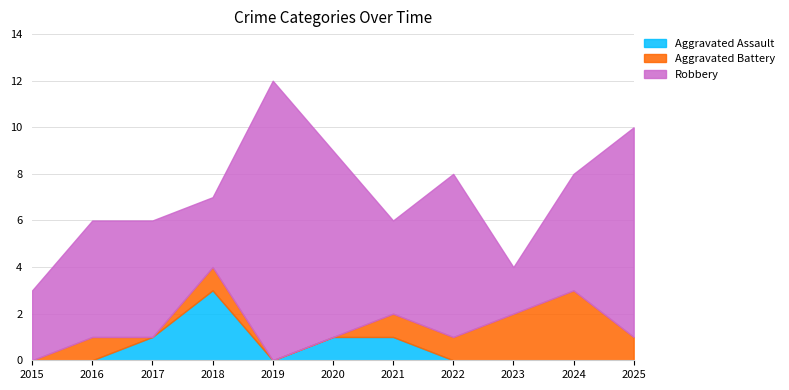

Where is Aggravated Assault nearest to the value 1?

2017